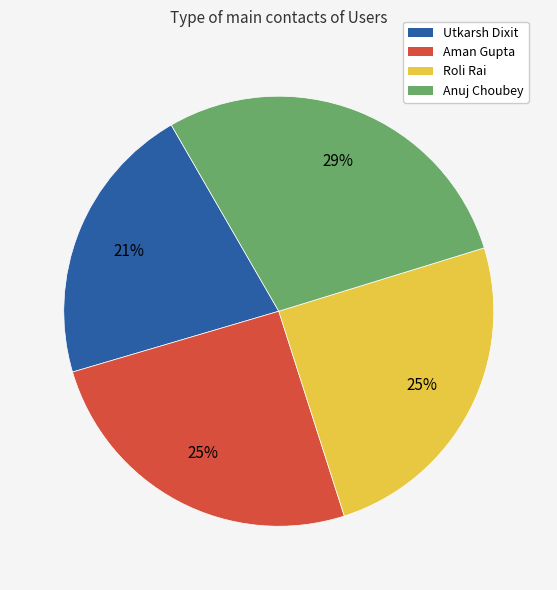

Is there a majority slice in this chart?

No